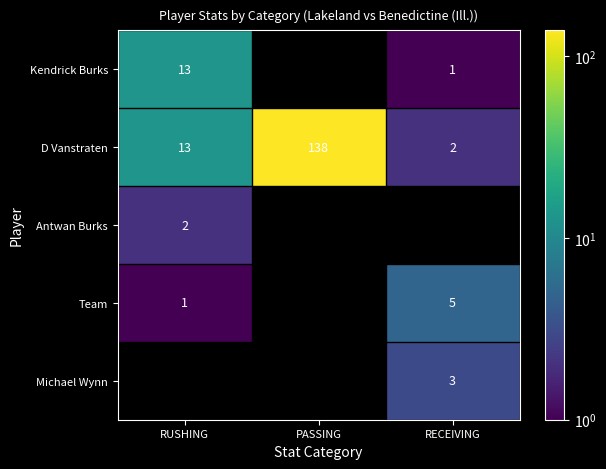

At which label is D Vanstraten closest to 70?

RUSHING